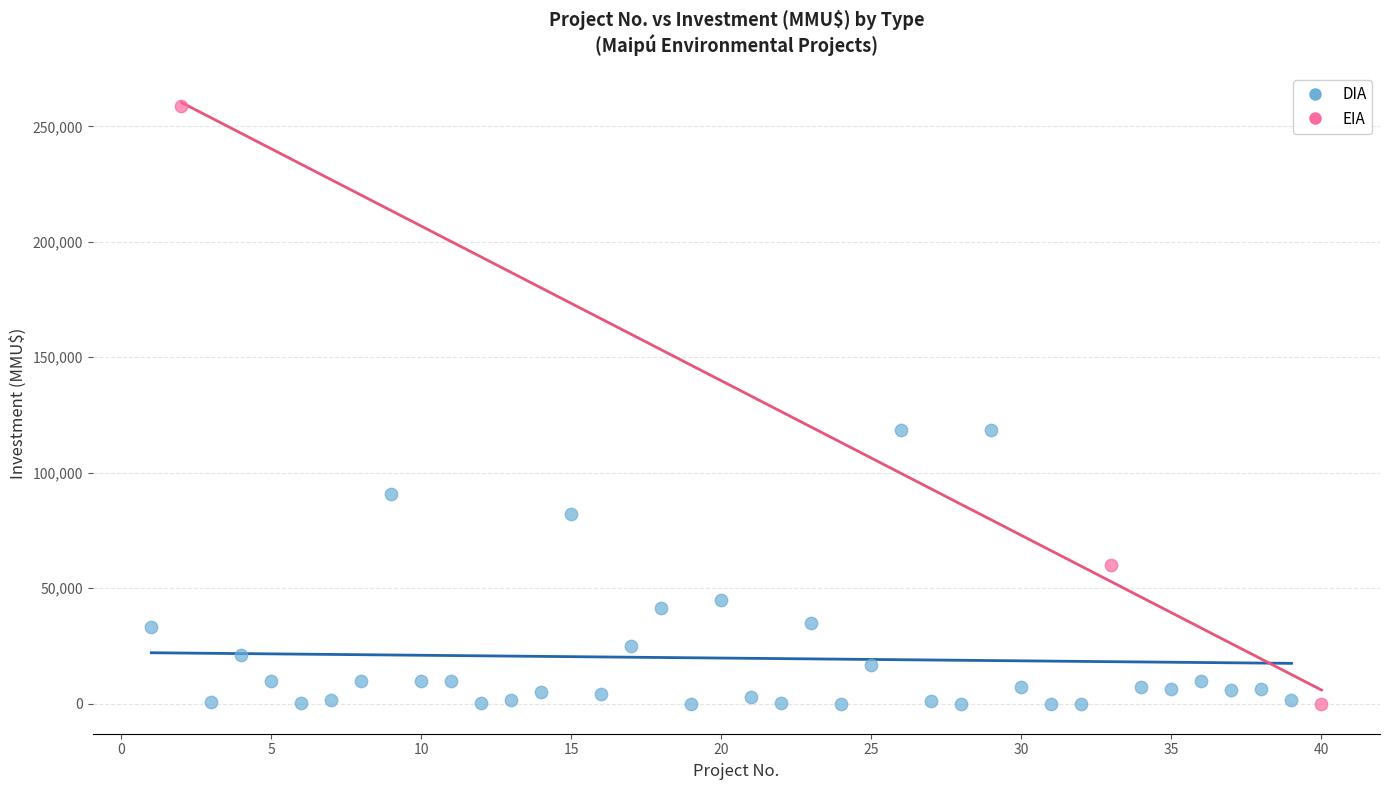

Which series has the widest spread of Y values?

EIA